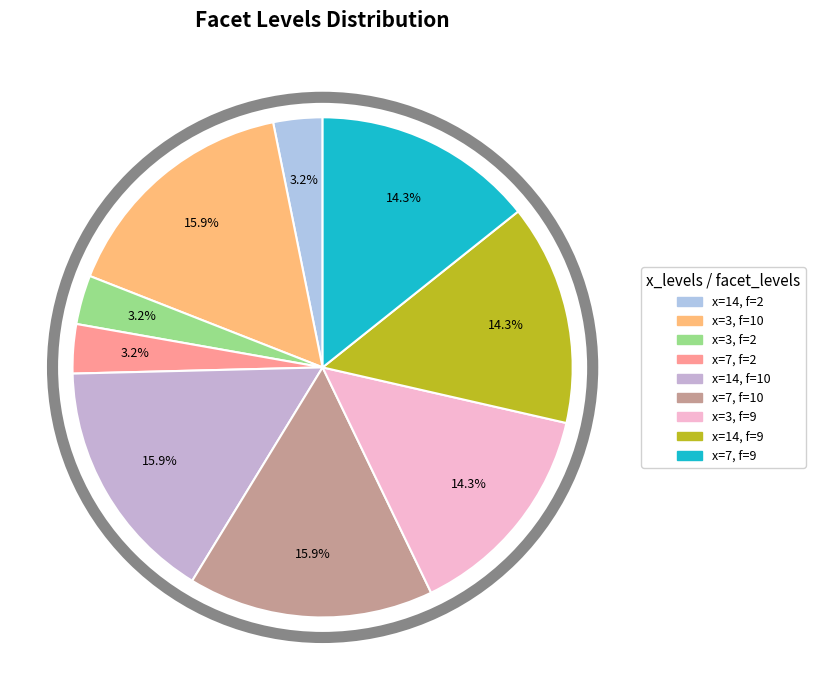

How many segments does this pie chart have?

9